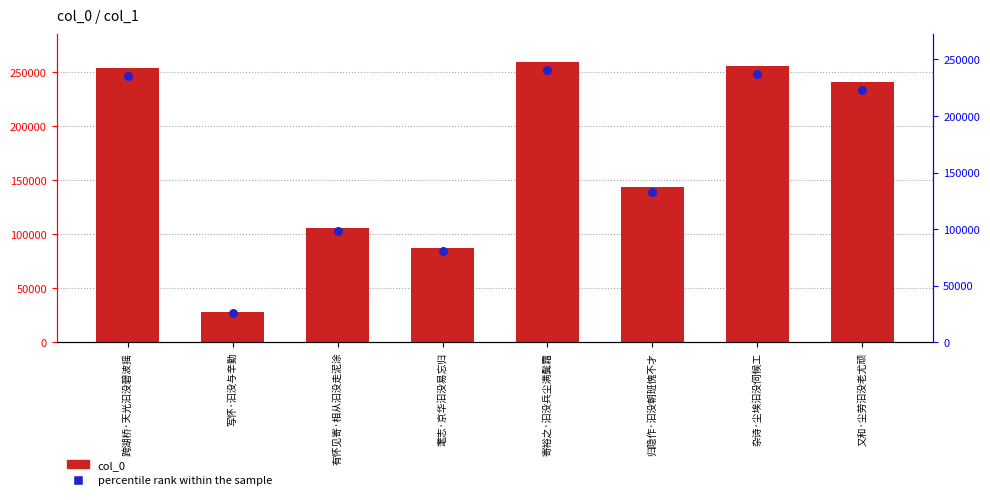

Which series contains the lowest Y value?

percentile rank within the sample